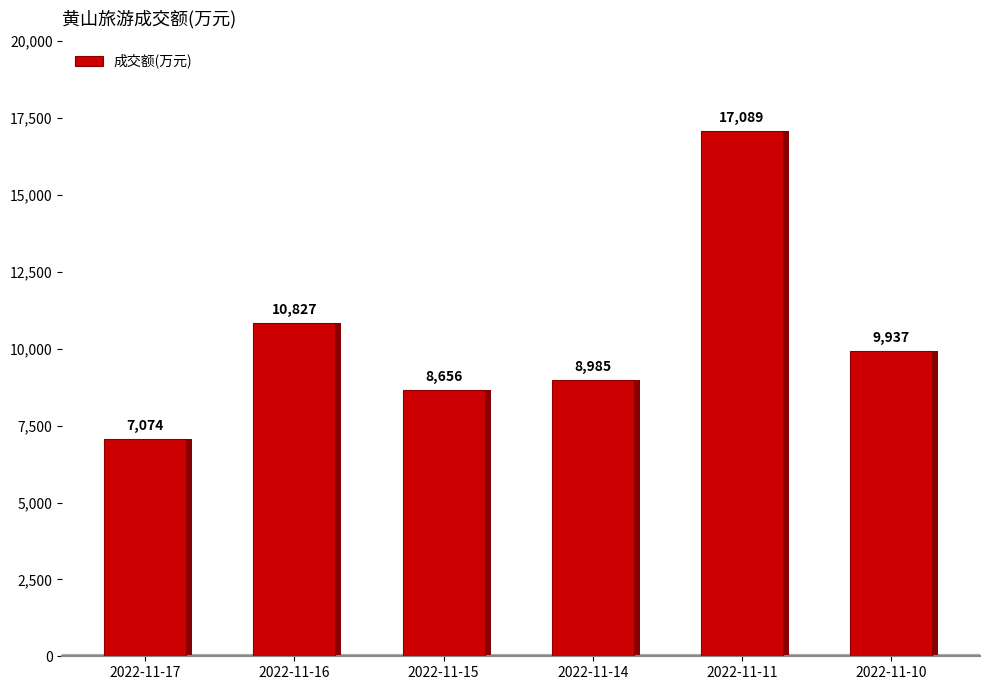

Reading left to right, transcribe all the data shown in this chart.

2022-11-17=7074	2022-11-16=10827	2022-11-15=8656	2022-11-14=8985	2022-11-11=17089	2022-11-10=9937